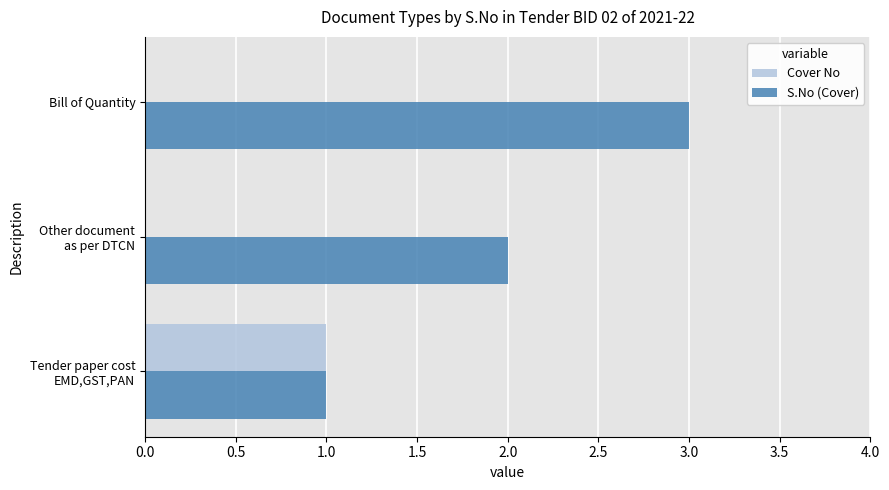

What is the highest value of the S.No (Cover) series?

3